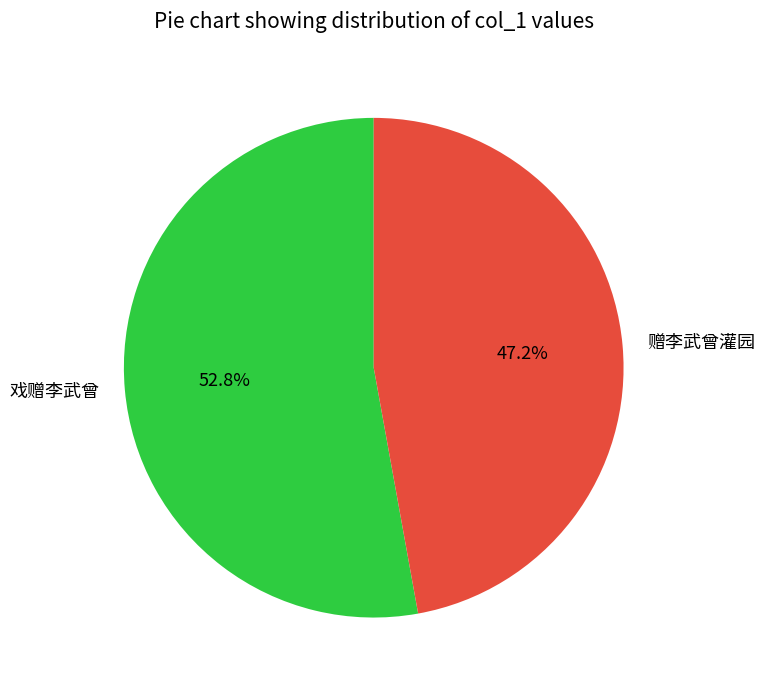

To the nearest percent, what percentage of the pie is 戏赠李武曾?

53%